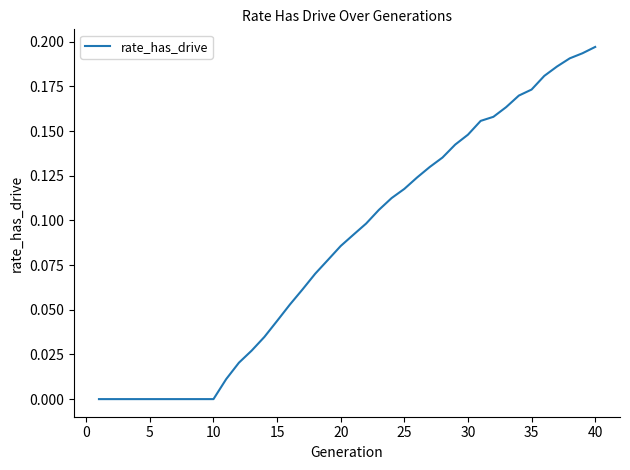

Is it true that the value at 10 is -0.1?

False